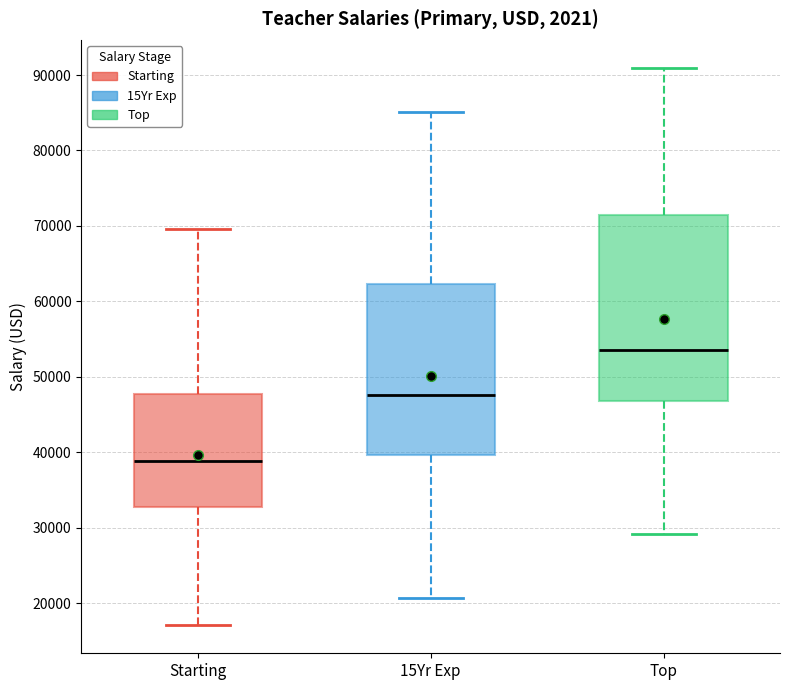

Comparing the boxes themselves (not the whiskers), which one is the tallest?

Top